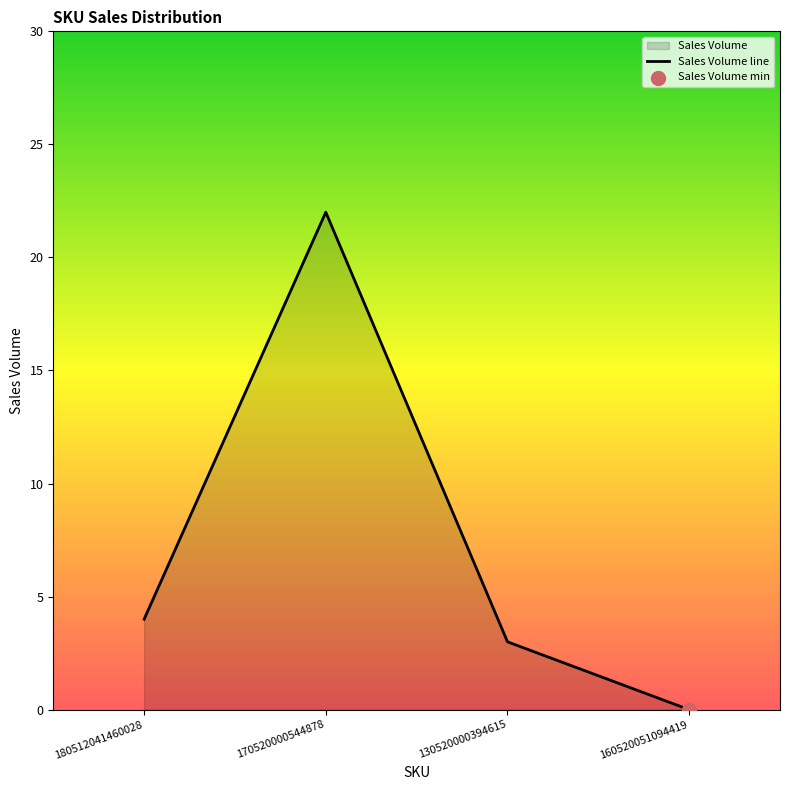

What is the change in value from 180512041460028 to 160520051094419?

-4